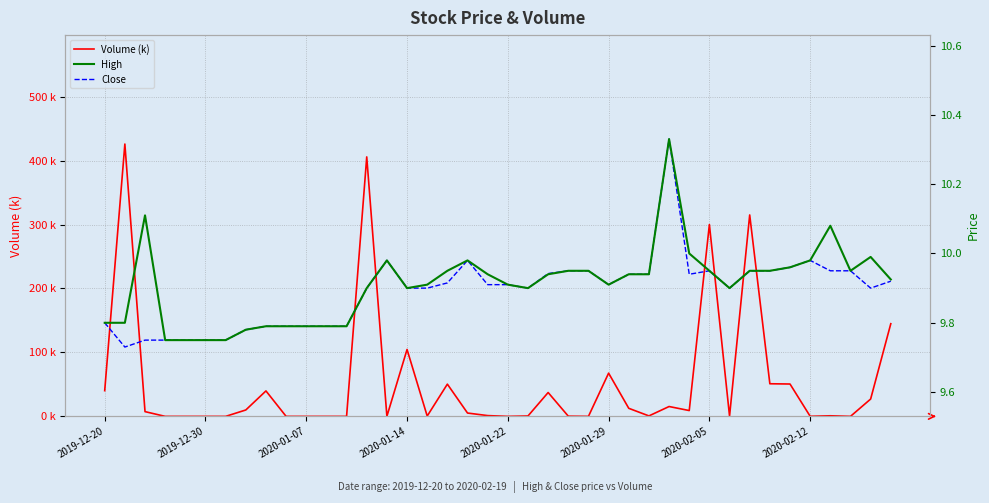

The value of Volume (k) at 2019-12-20 is 40.2. True or false?

True